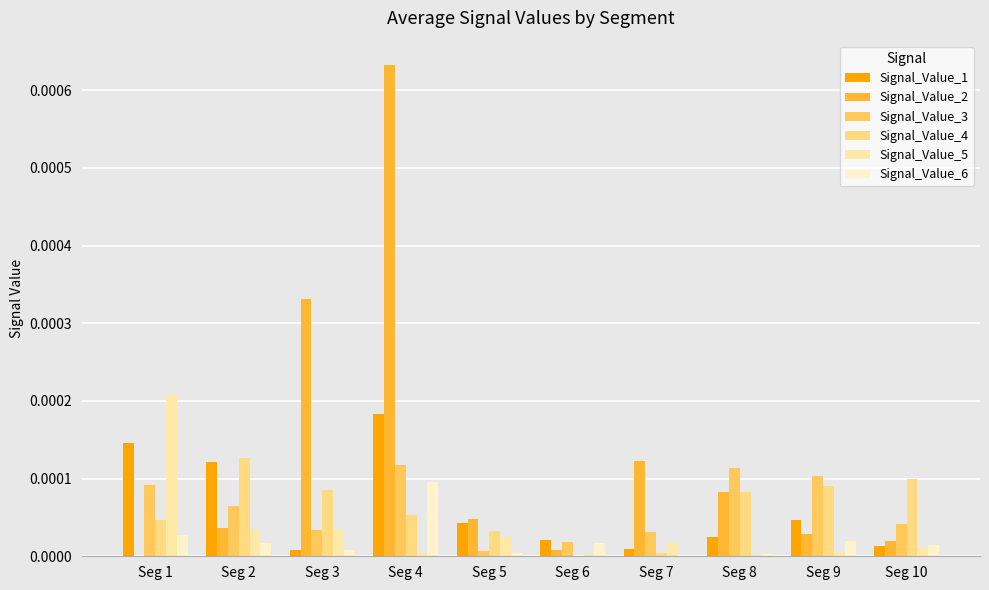

Which series has the largest total across all categories?

Signal_Value_2